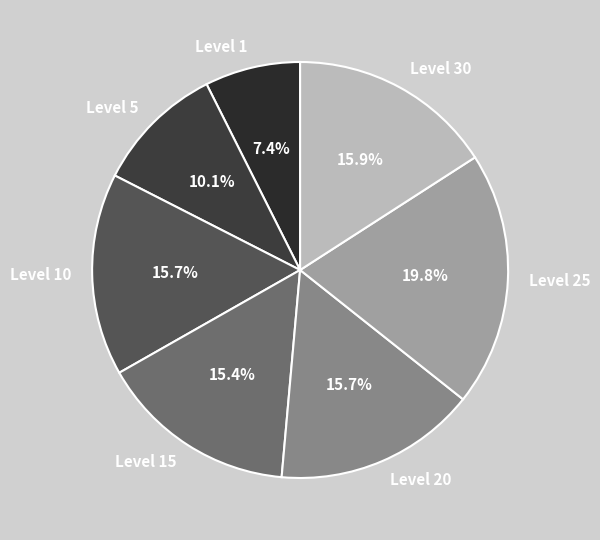

How many segments does this pie chart have?

7